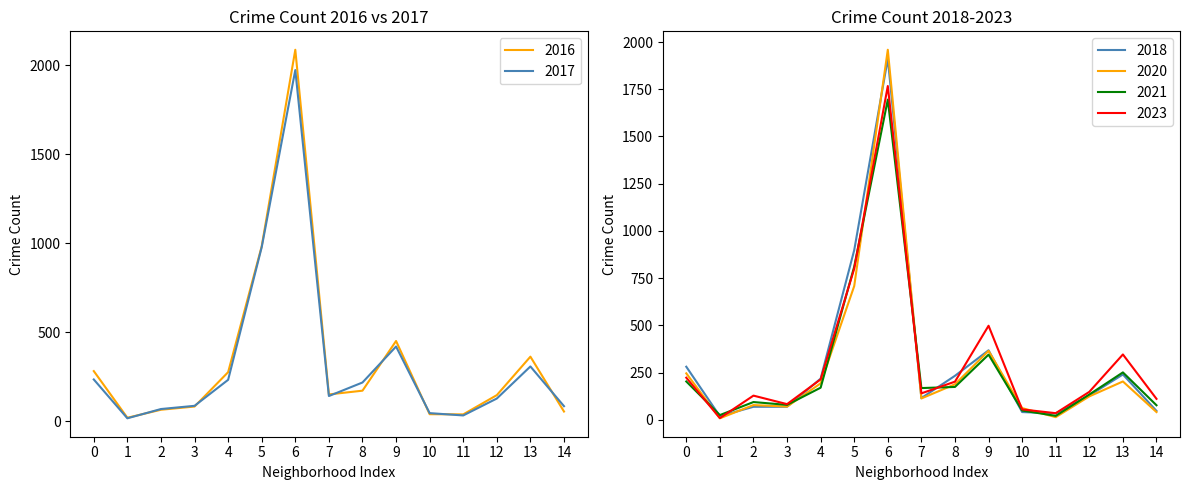

True or false: 2023 has a value of 35 at 11.

True